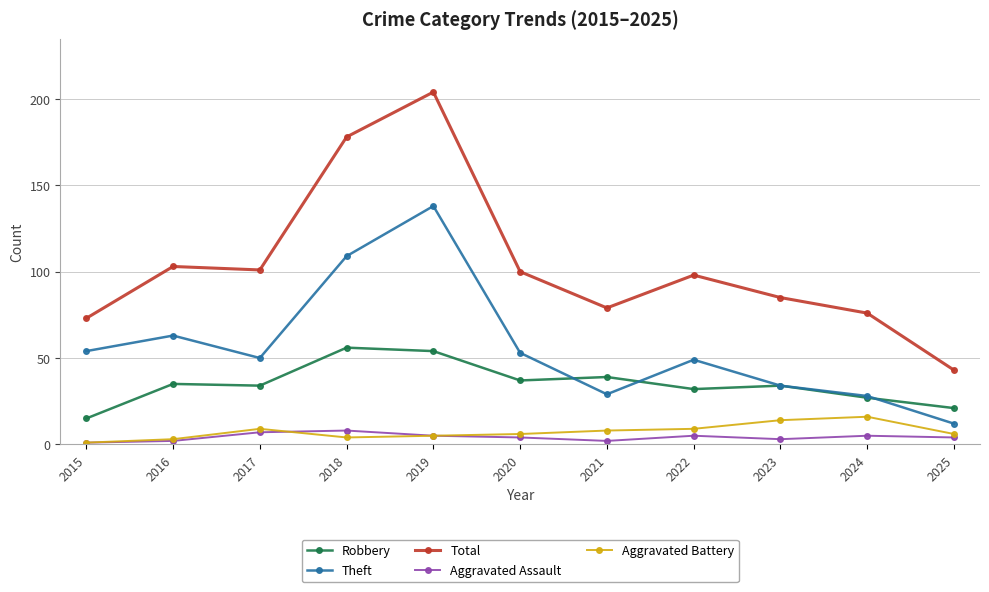

Which series has the largest range (max minus min)?

Total